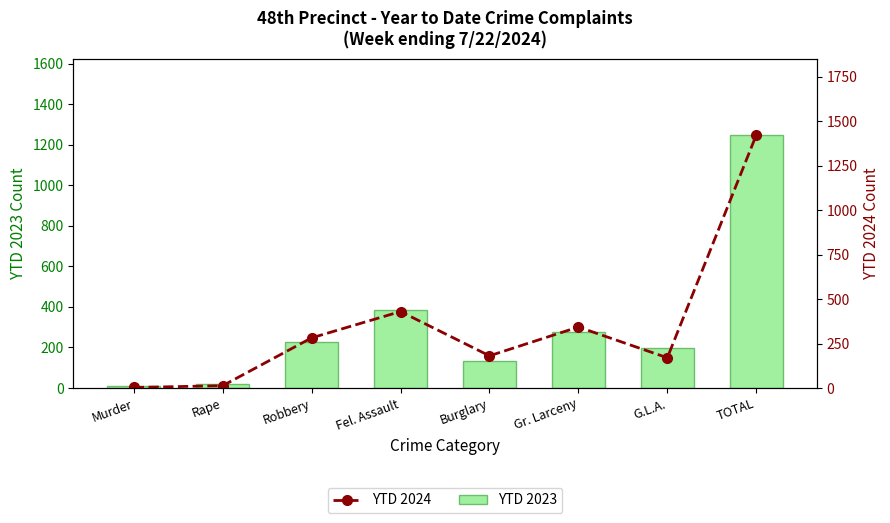

The value of YTD 2023 at Murder is 10. True or false?

True